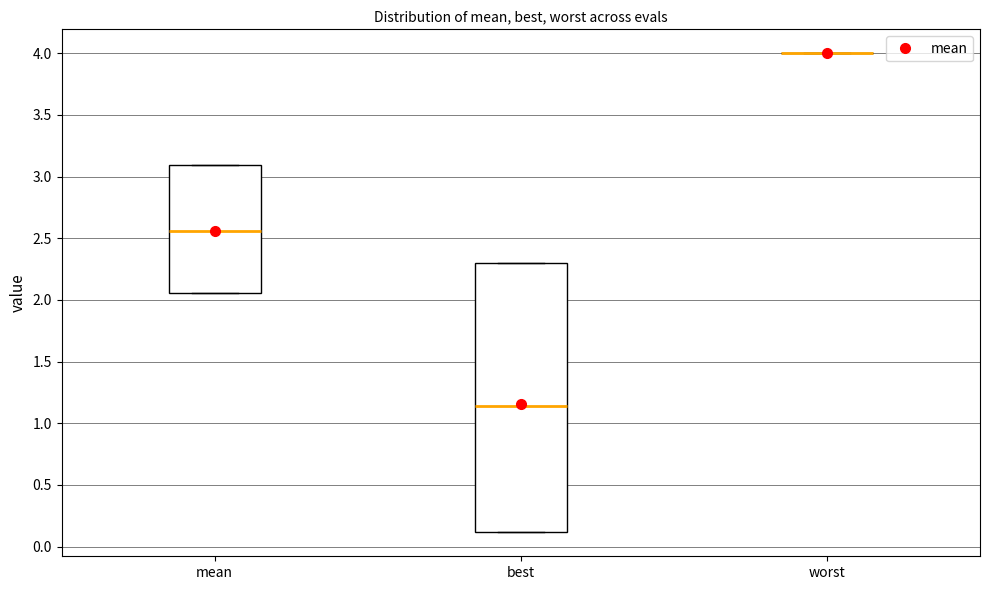

Reading left to right, transcribe this box plot: for each box, give where its median line is, the range the box spans, and where its two whiskers end, as read against the y-axis. The values are not printed on the chart, so give them approximately, as read against the axis.

mean: median 2.55, box 2.05 to 3.10, whiskers 2.05 to 3.10
best: median 1.15, box 0.10 to 2.30, whiskers 0.10 to 2.30
worst: box collapsed to a line at 4.00, whiskers 4.00 to 4.00